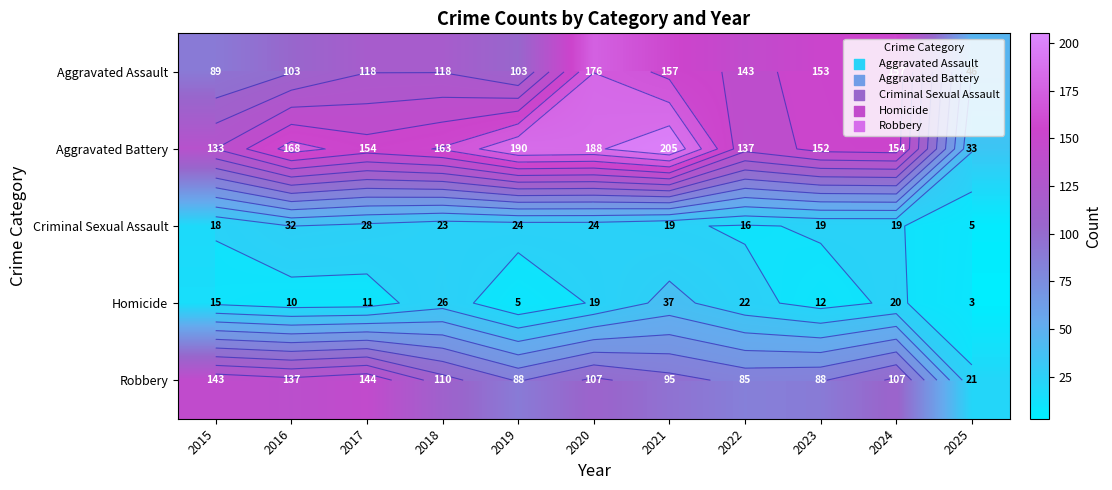

Read the Criminal Sexual Assault value at 2016, to the nearest 10.

30